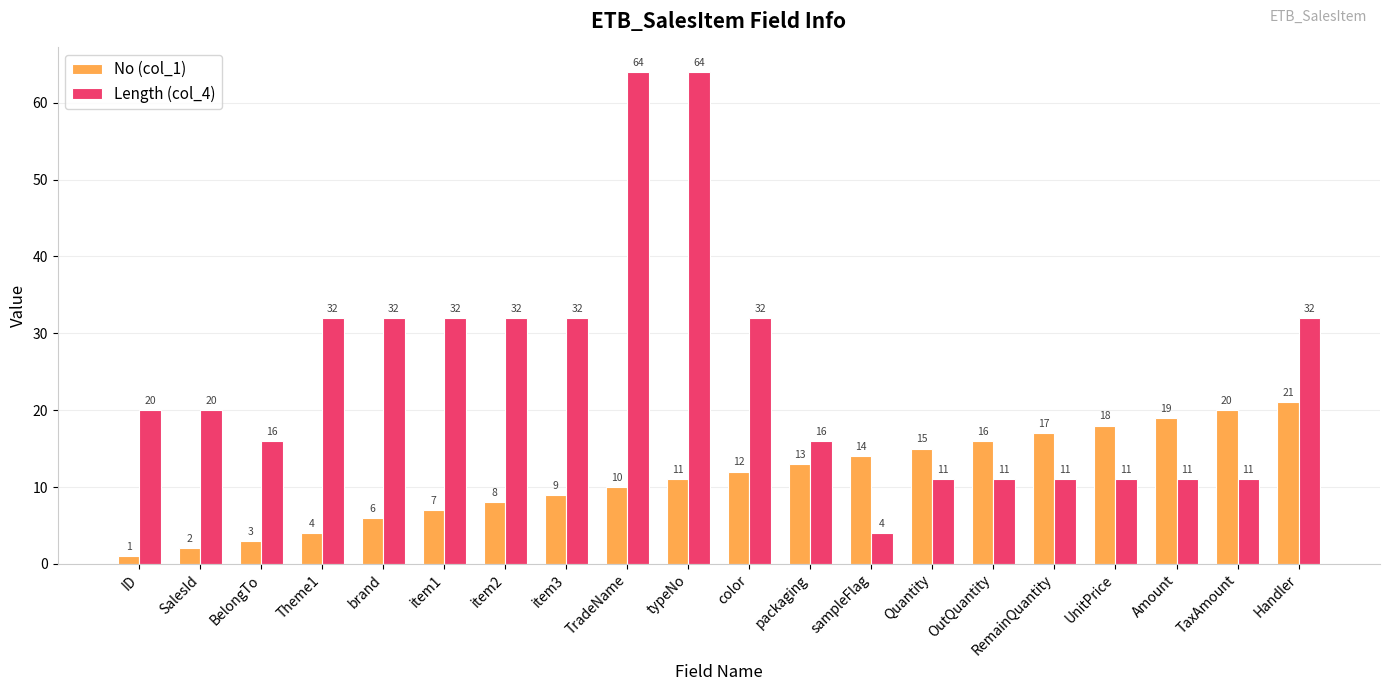

What is the spread (max minus min) of values at brand?

26